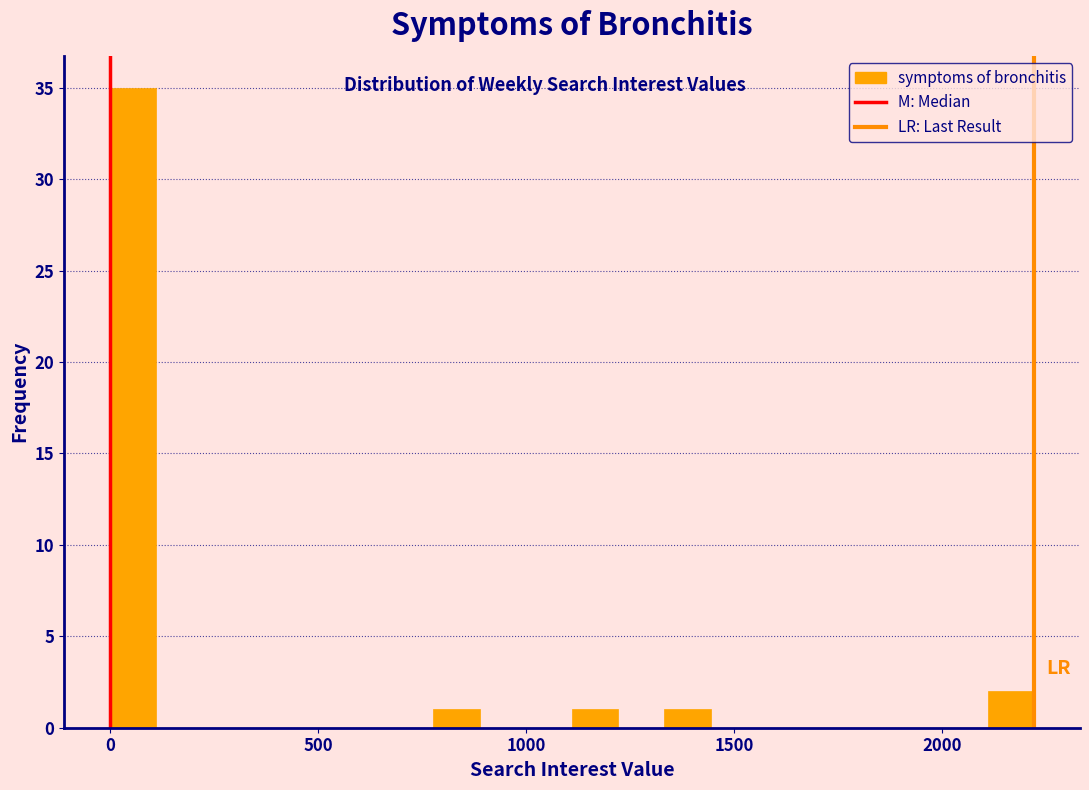

Read against the x-axis, roughly where is the centre of the tallest bar?

50